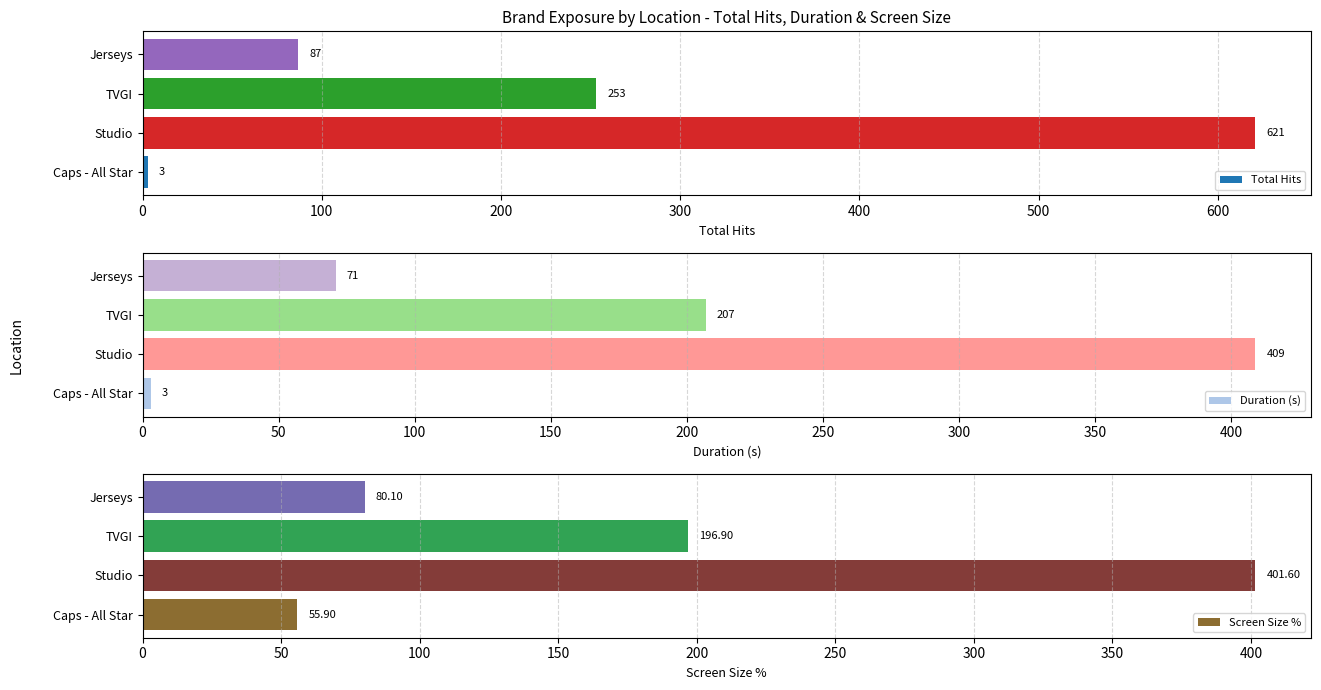

Which series has the largest total across all categories?

Total Hits